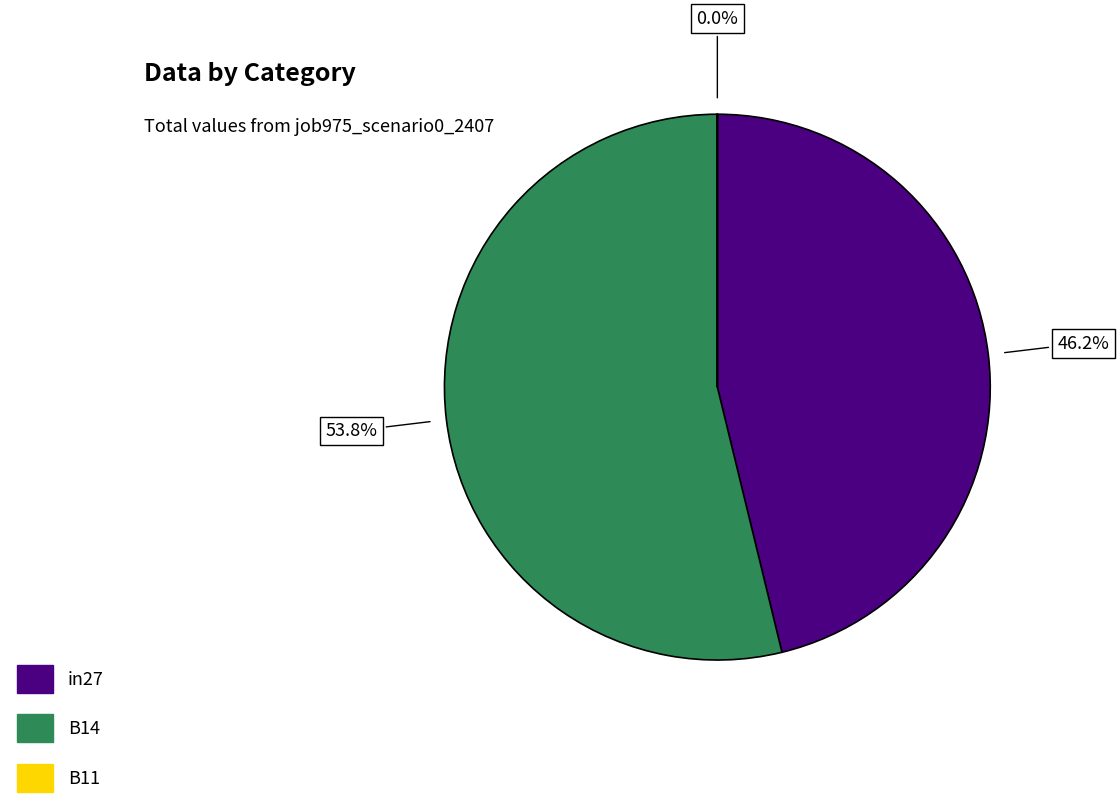

The B14 slice represents 43% of the pie. True or false?

False